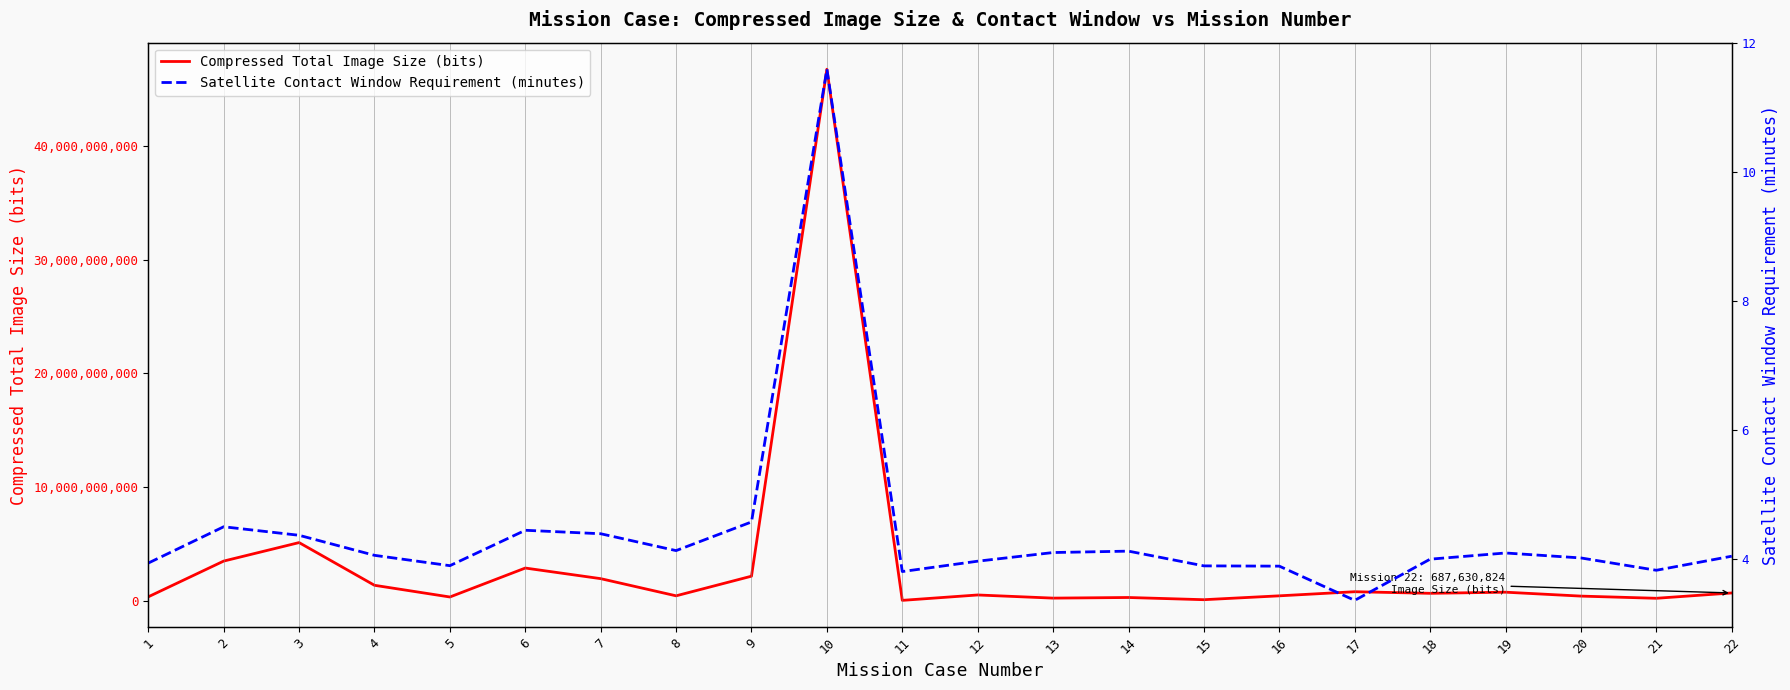

Between 16 and 1, which is larger?

16